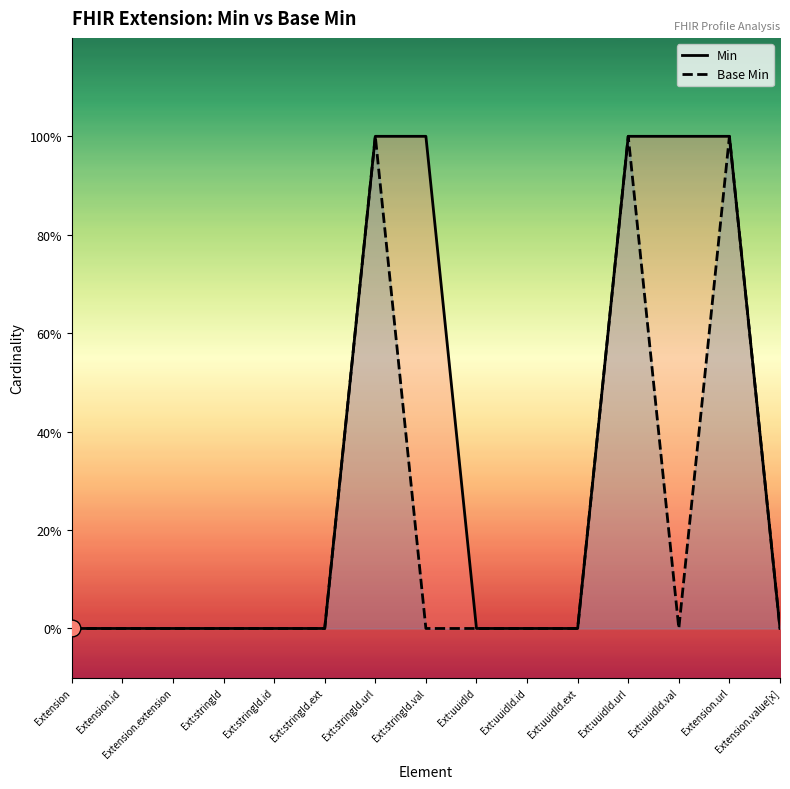

List the series in order of their peak value, lowest first.

Min, Base Min